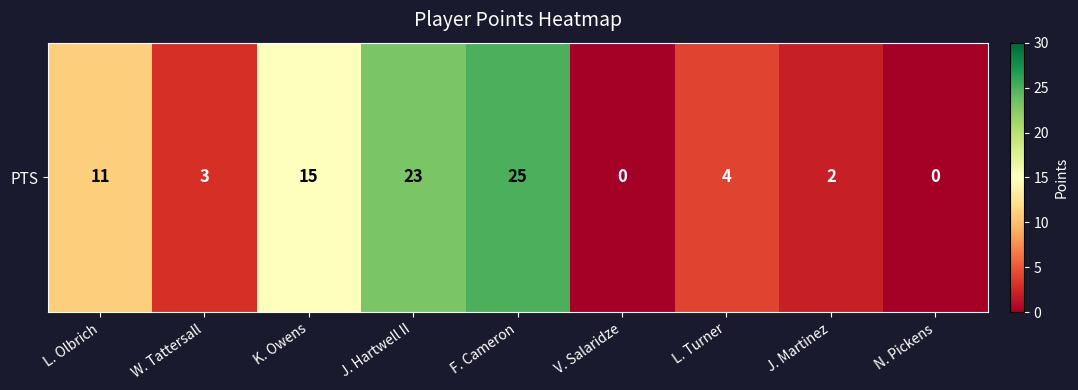

Is it true that the value at F. Cameron is 35?

False